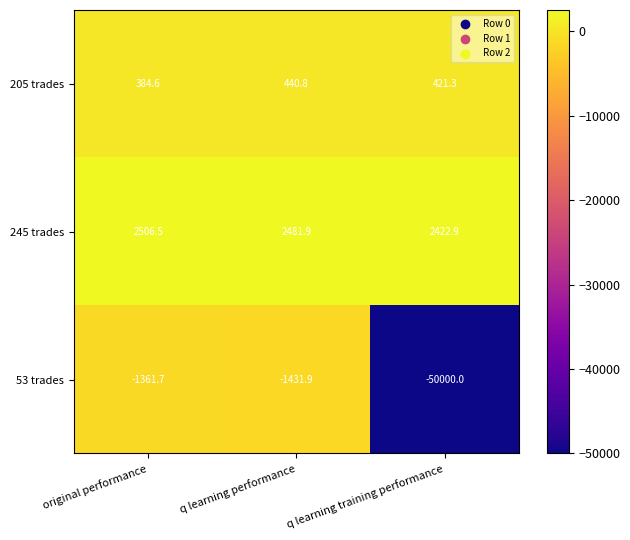

Which series changed the most between original performance and q learning training performance?

53 trades